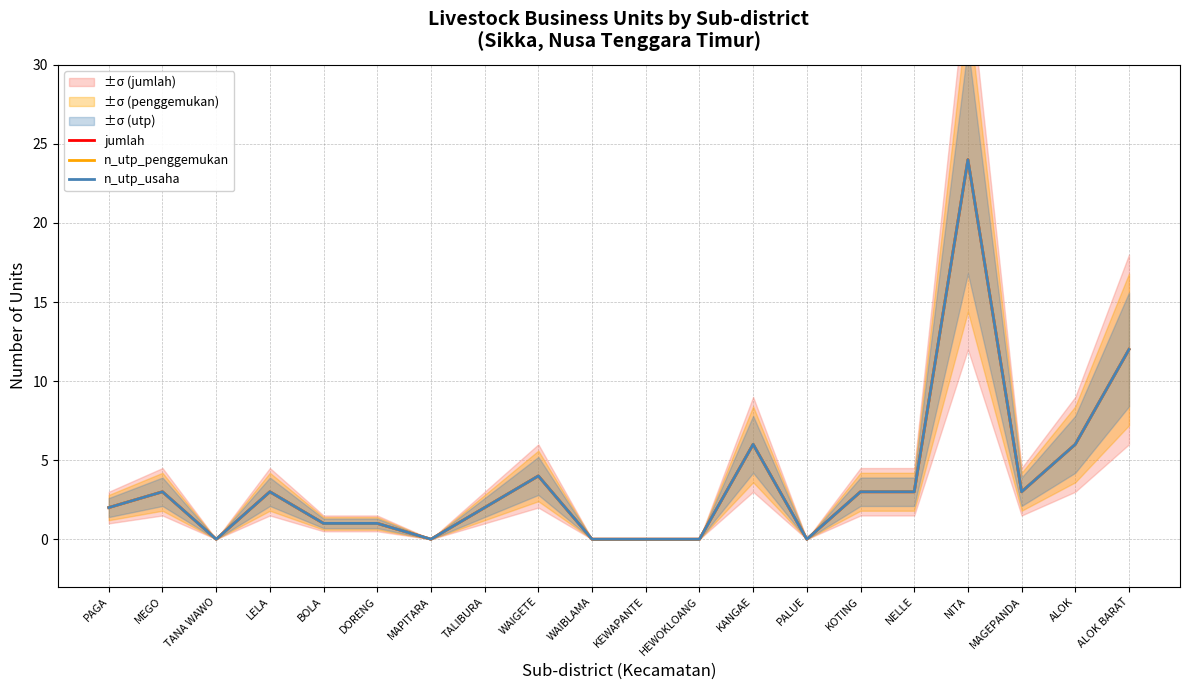

True or false: jumlah and n_utp_usaha cross at least once.

False